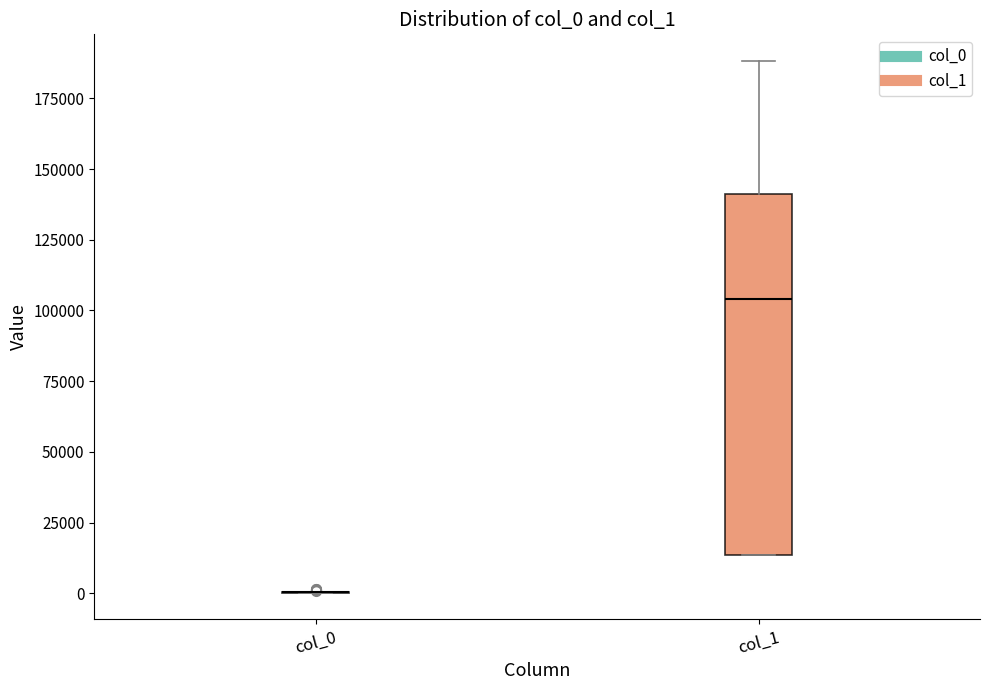

Reading left to right, read every box against the y-axis: the position of its median line, the range the box covers, and the ends of its whiskers. The values are not printed on the chart, so give them approximately, as read against the axis.

col_0: box collapsed to a line at 0, whiskers 0 to 0
col_1: median 105000, box 15000 to 140000, whiskers 15000 to 190000